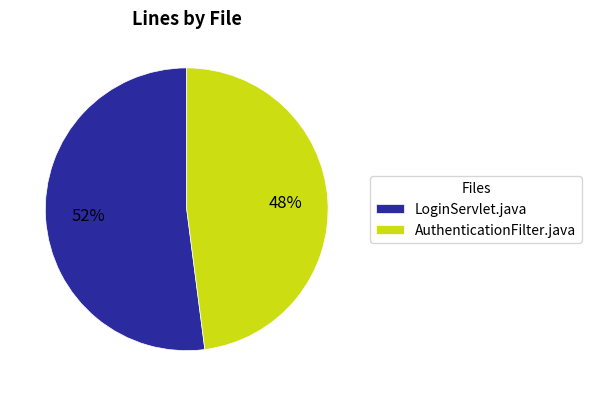

What percentage is the LoginServlet.java slice, to the nearest percent?

52%